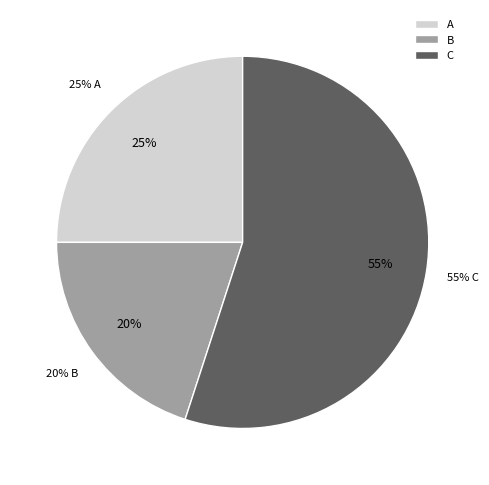

To the nearest percent, what percentage of the pie is B?

20%